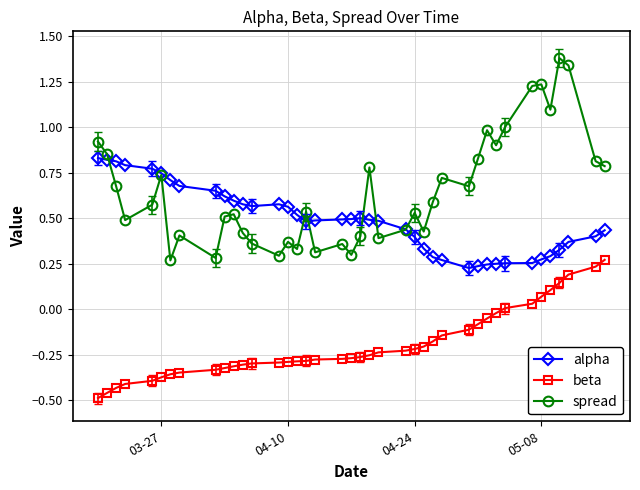

What are all the series names shown in the legend?

alpha, beta, spread